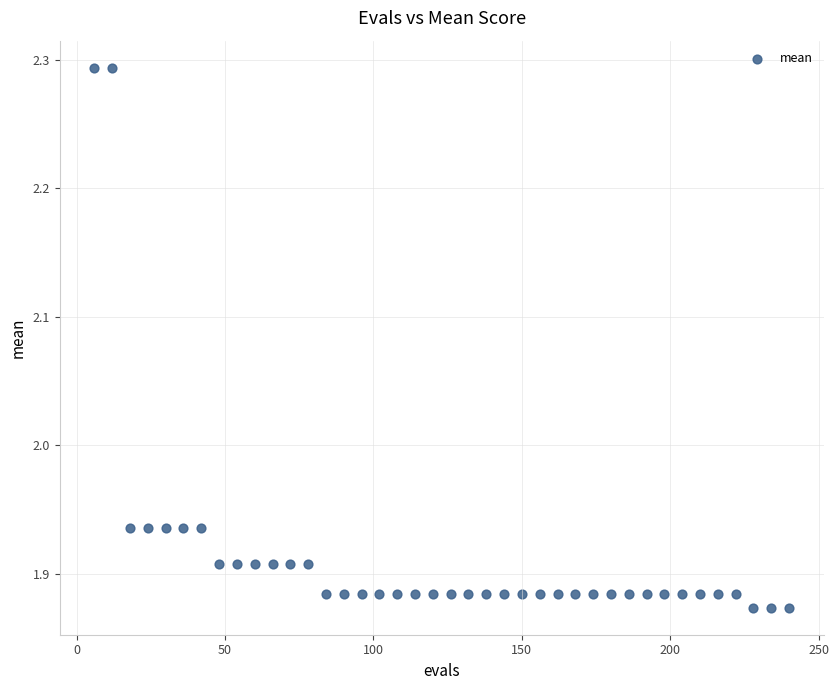

What is the range of X values (max minus min)?

234.0